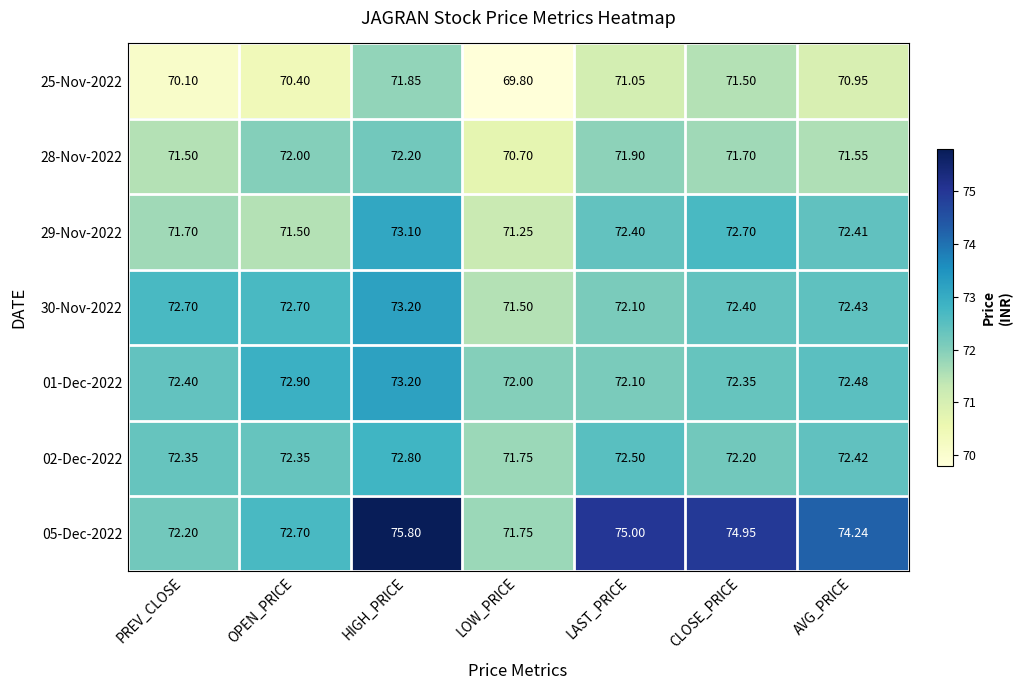

Rank the categories by 05-Dec-2022 value from highest to lowest.

HIGH_PRICE, LAST_PRICE, CLOSE_PRICE, AVG_PRICE, OPEN_PRICE, PREV_CLOSE, LOW_PRICE